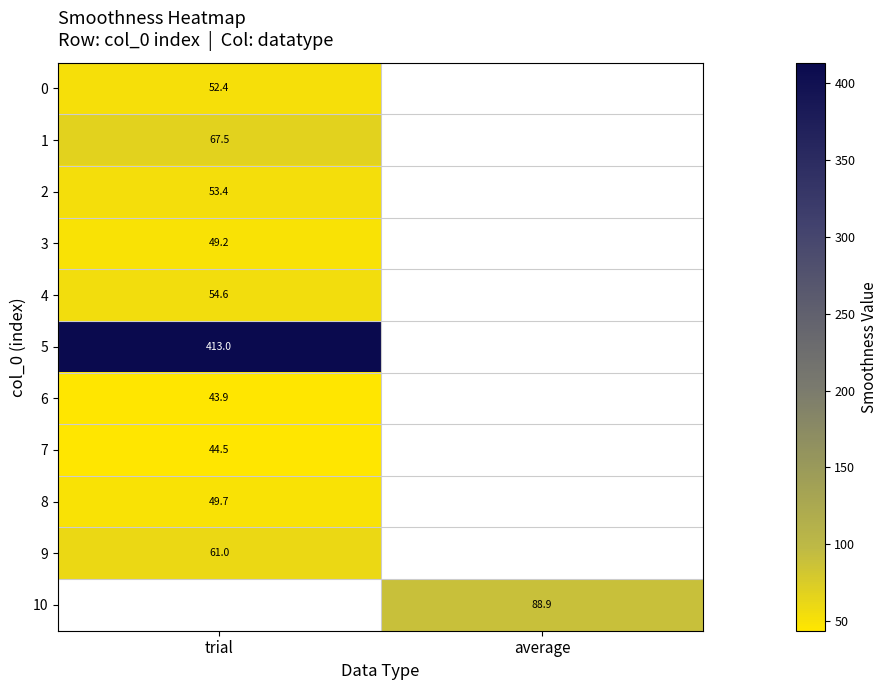

The 2 series shows 53.4 at trial. True or false?

True